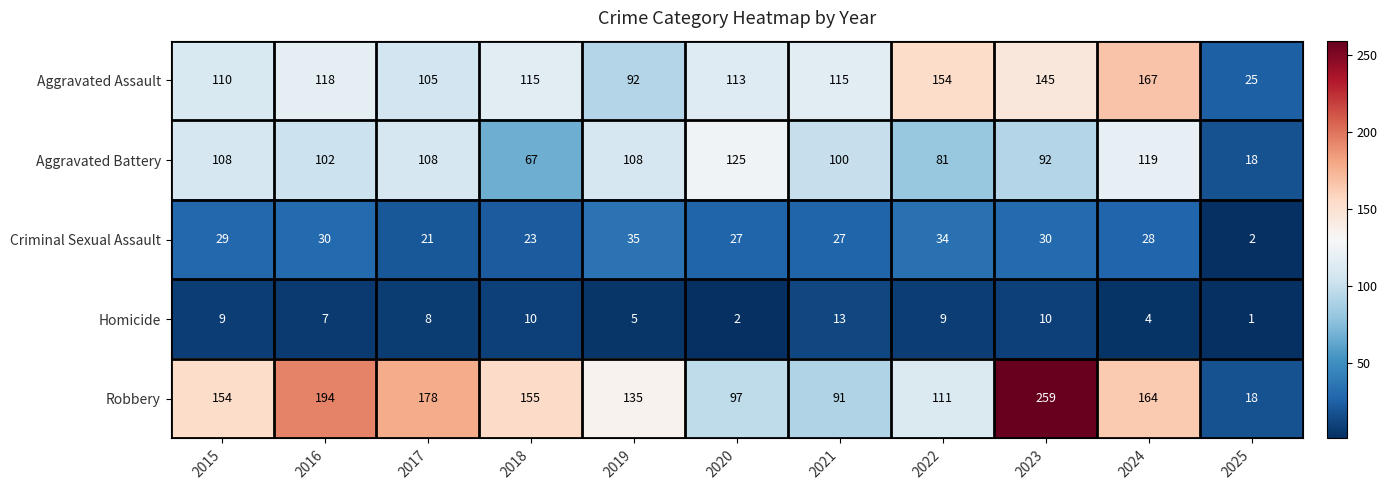

List the series in order of their peak value, lowest first.

Homicide, Criminal Sexual Assault, Aggravated Battery, Aggravated Assault, Robbery